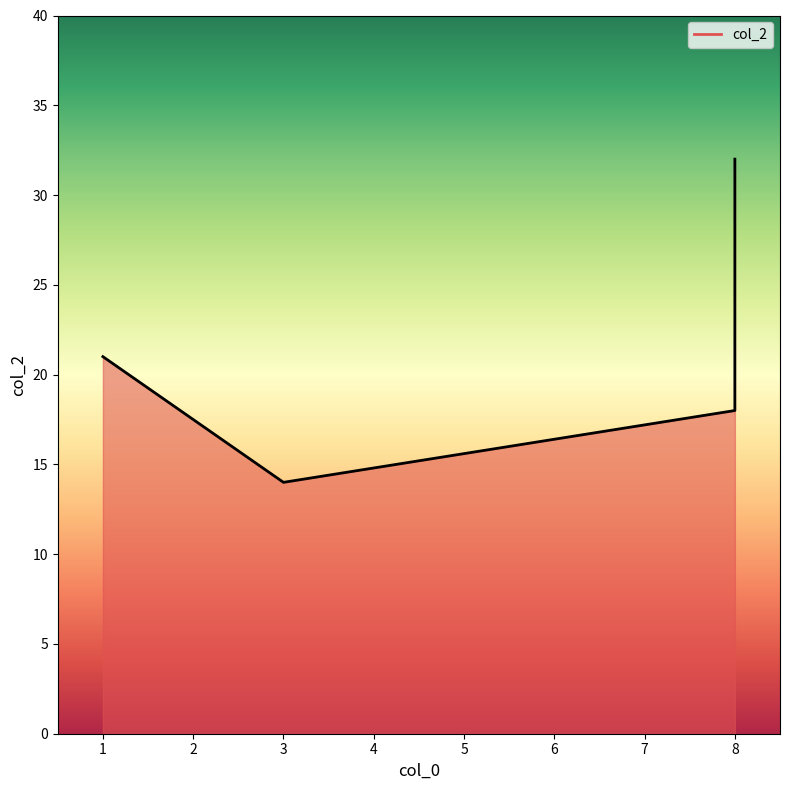

Reading right to left, what are all the values shown in this chart?

32	18	14	21